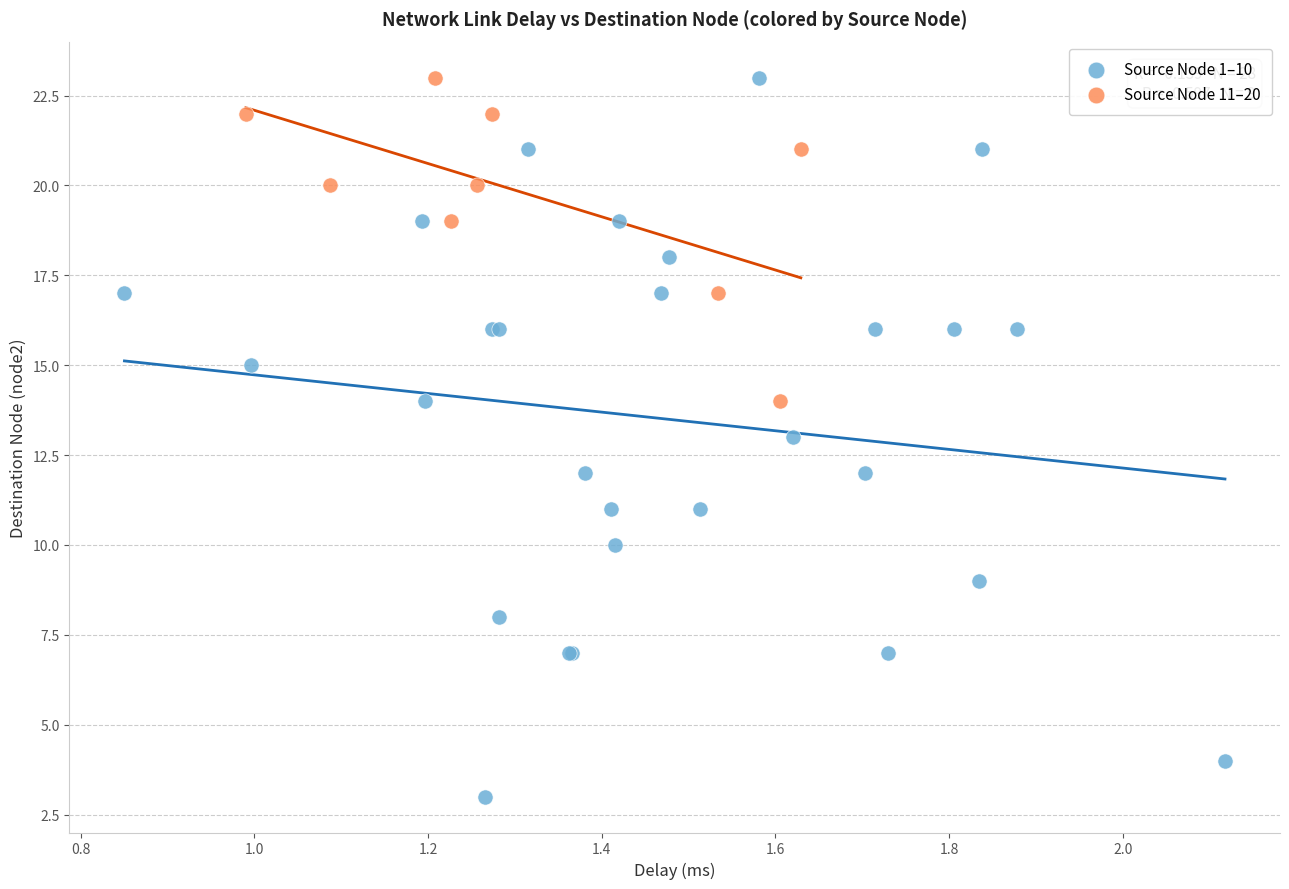

Which series has the widest spread of Y values?

Source Node 1–10